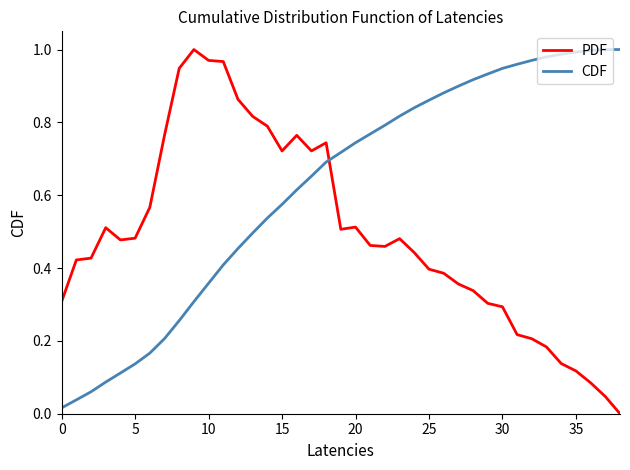

True or false: CDF and PDF intersect in this chart.

True